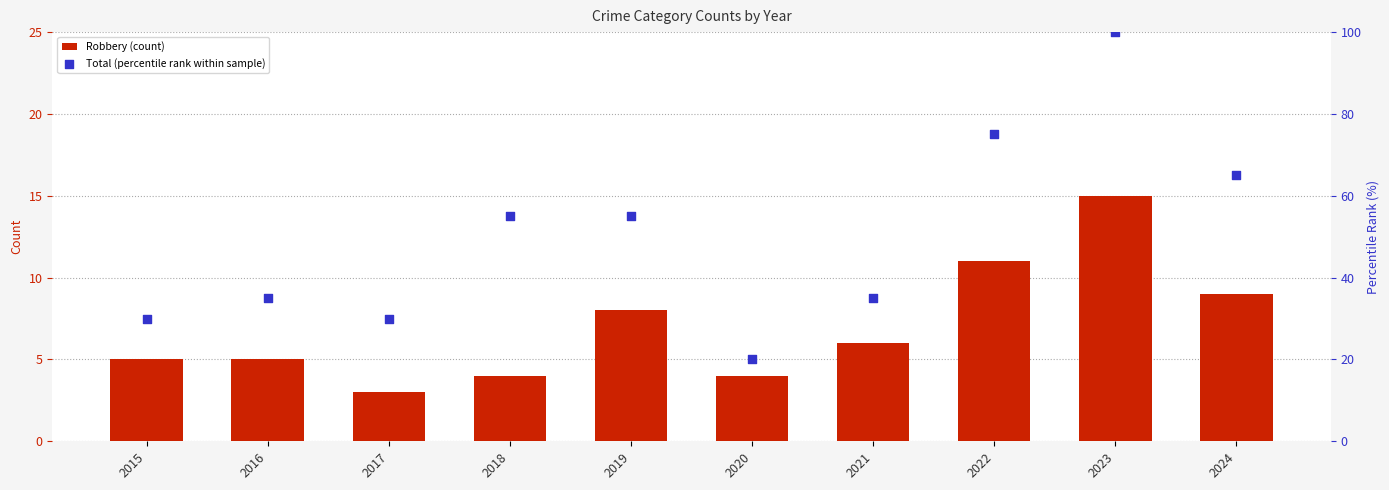

At which category is the sum across all series the highest?

2023